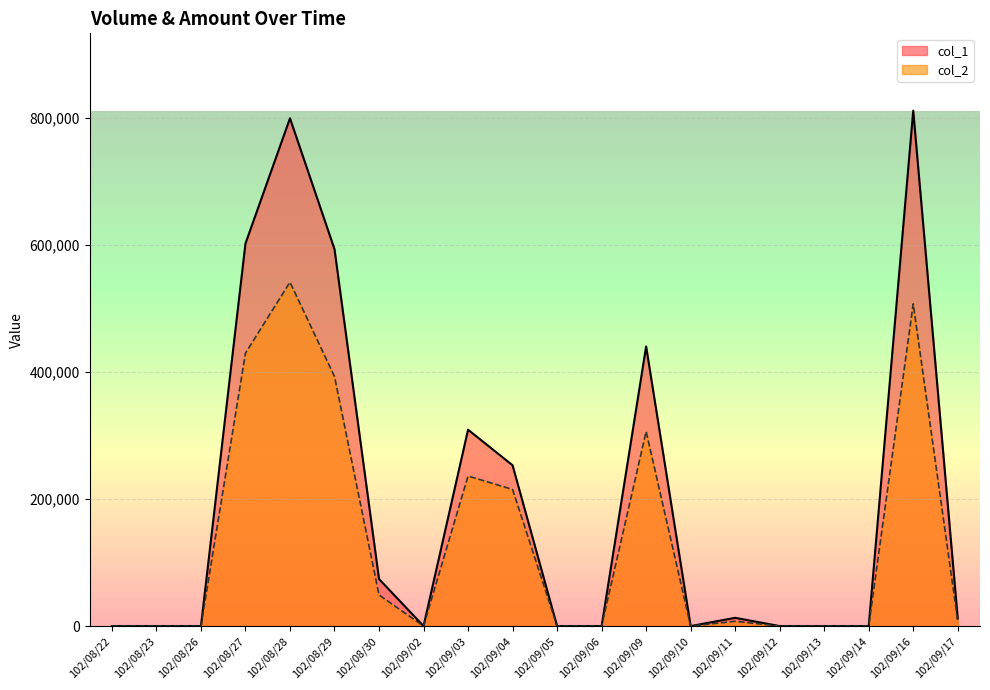

Reading right to left, extract all data points from this chart.

col_1: 12000	811000	0	0	0	13000	0	440000	0	0	253000	309000	0	74000	593000	799000	602000	0	0	0
col_2: 8010	507020	0	0	0	7540	0	306160	0	0	214980	236180	0	48940	392670	541090	429400	0	0	0